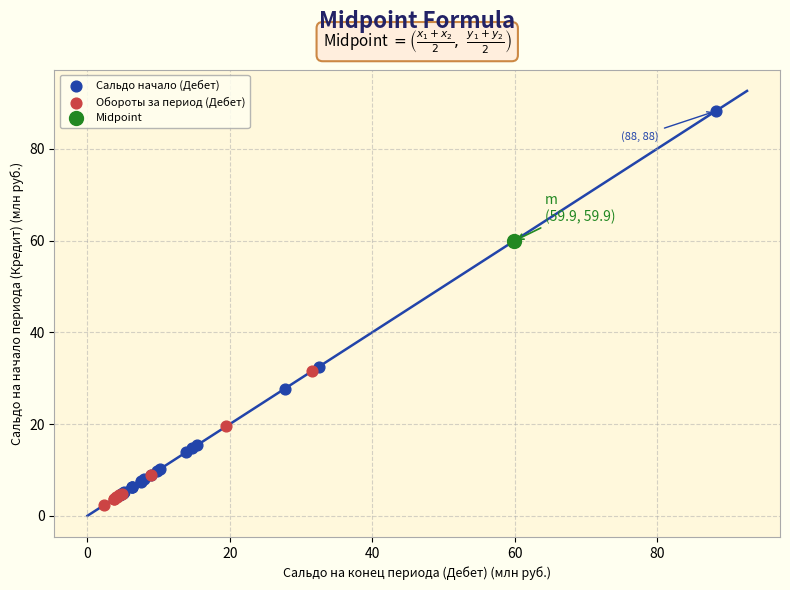

What are all the series names shown in the legend?

Сальдо начало (Дебет), Обороты за период (Дебет), Midpoint